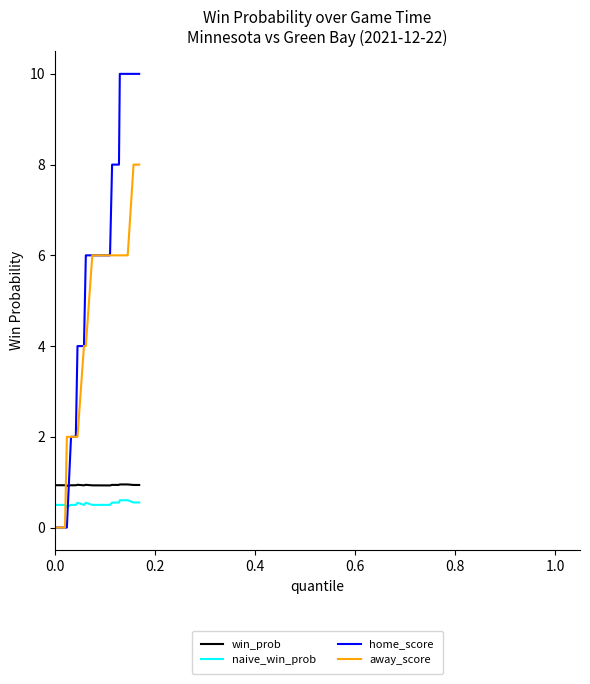

True or false: home_score and win_prob intersect in this chart.

True